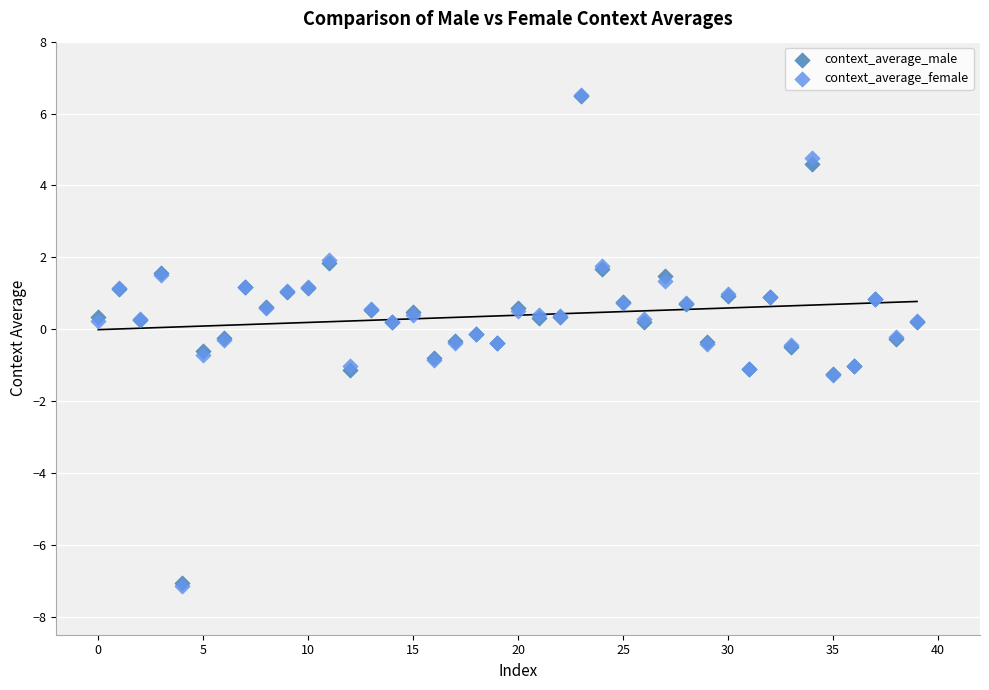

What are all the series names shown in the legend?

context_average_male, context_average_female